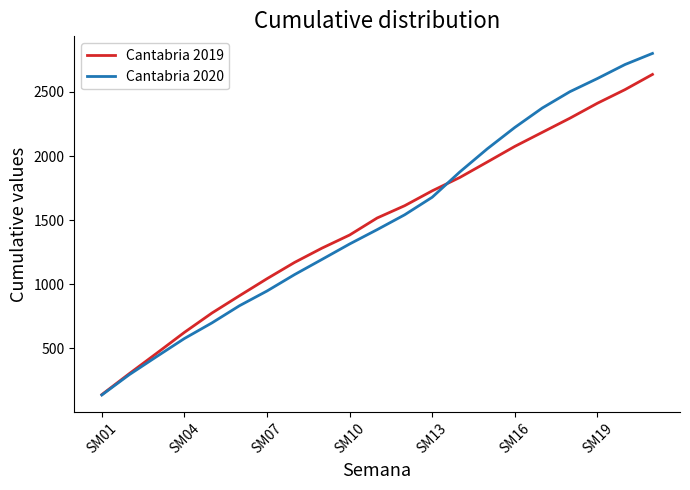

Rank the series by their maximum value, from highest to lowest.

Cantabria 2020, Cantabria 2019